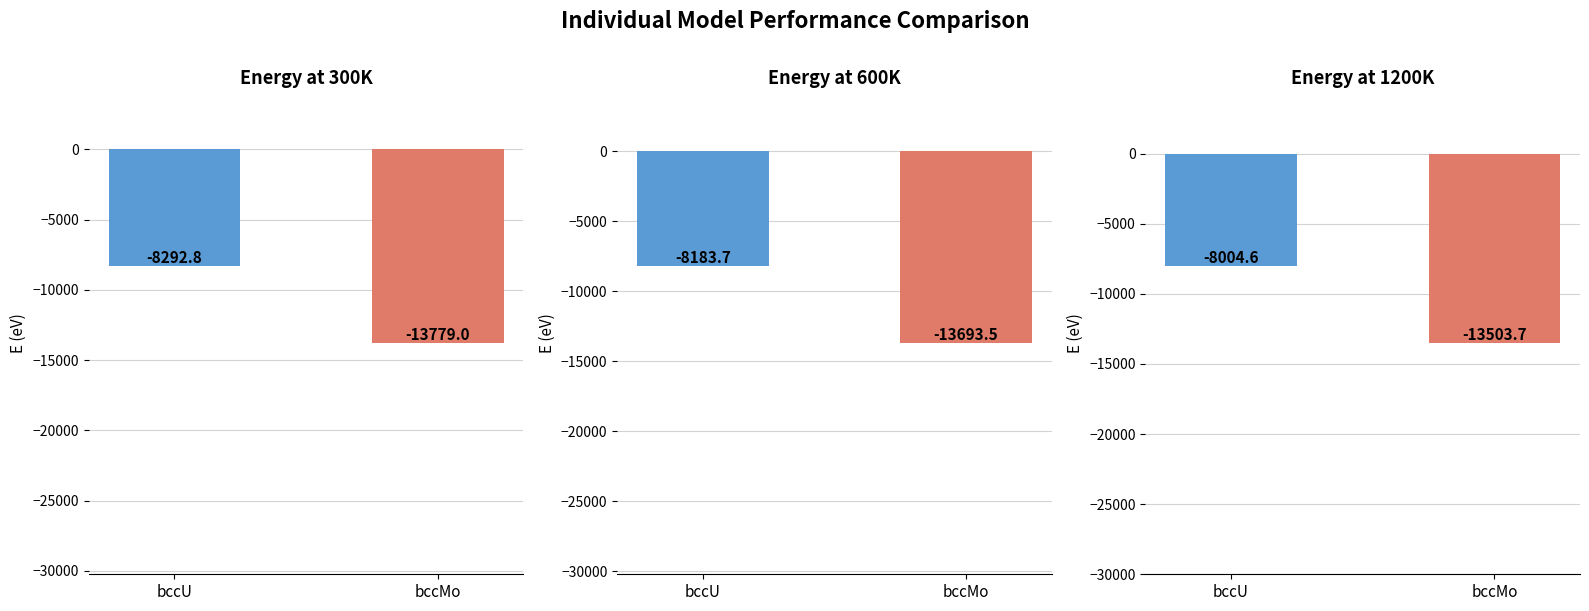

What is the difference between the maximum and minimum values in the bccMo series?

275.3